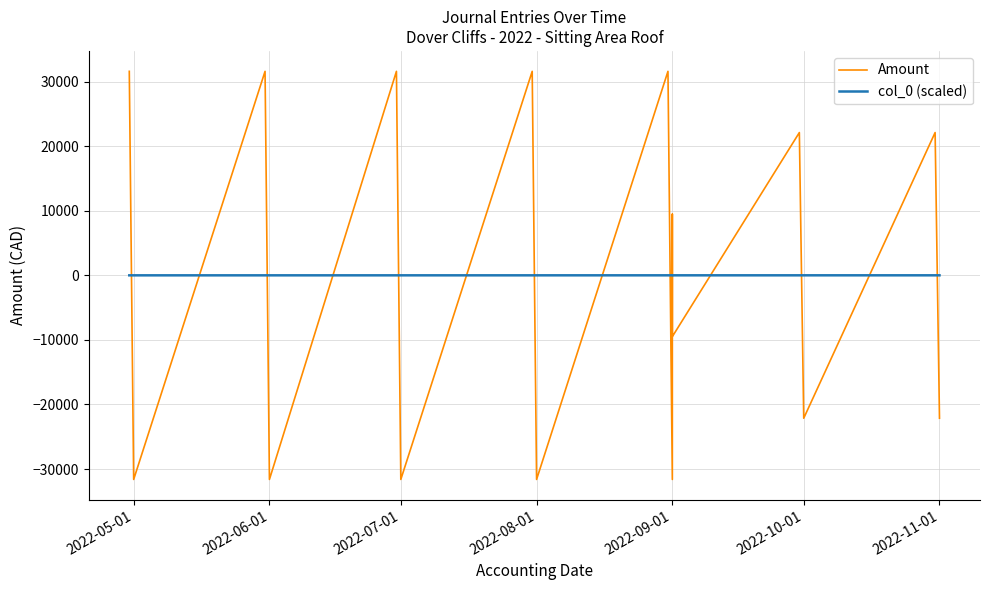

How many times do col_0 (scaled) and Amount cross each other?

15